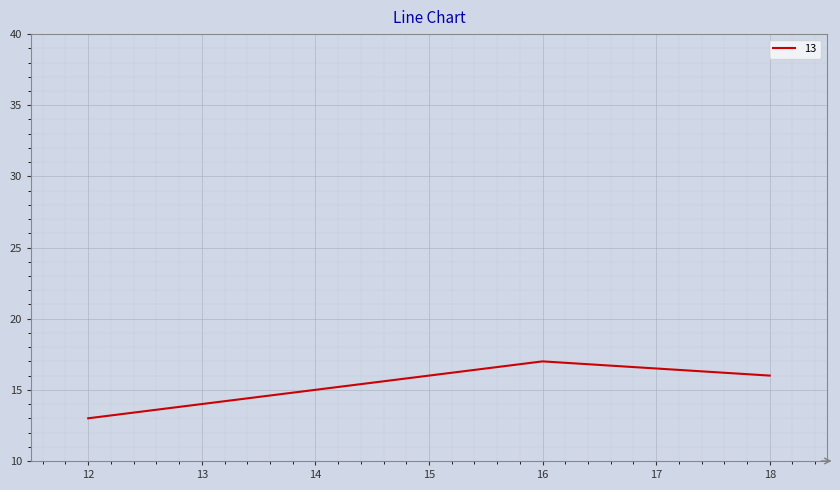

How many interior local peaks (higher than both neighbors) does the data have?

1